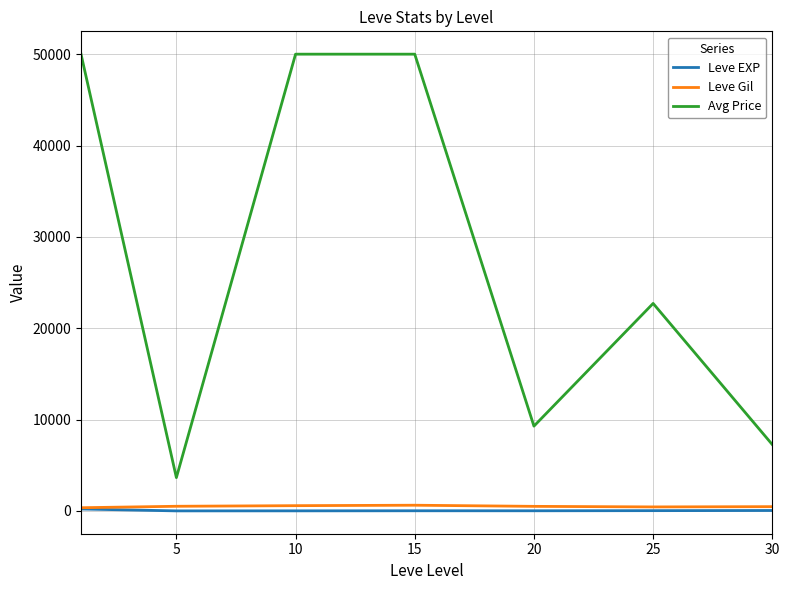

True or false: Leve EXP and Avg Price intersect in this chart.

False